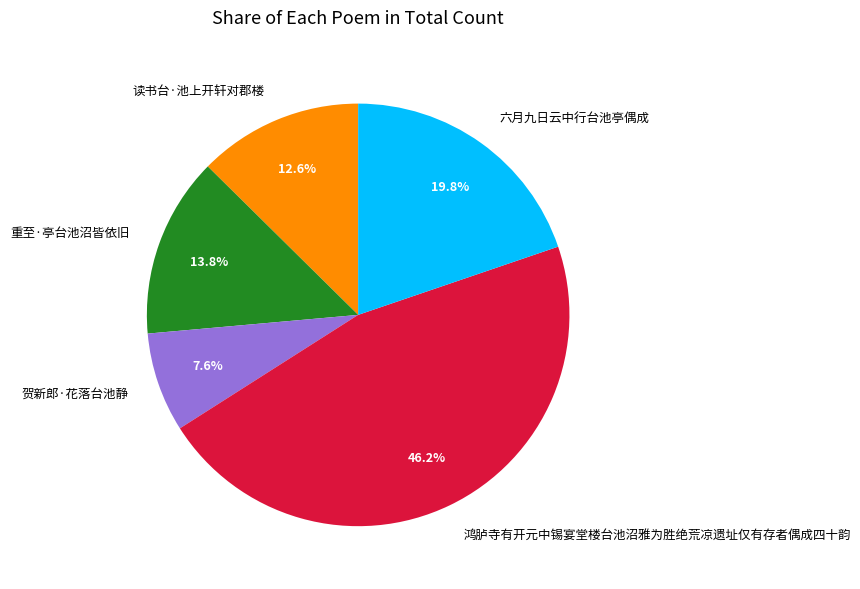

What percentage do 读书台·池上开轩对郡楼 and 重至·亭台池沼皆依旧 together represent?

26.4%